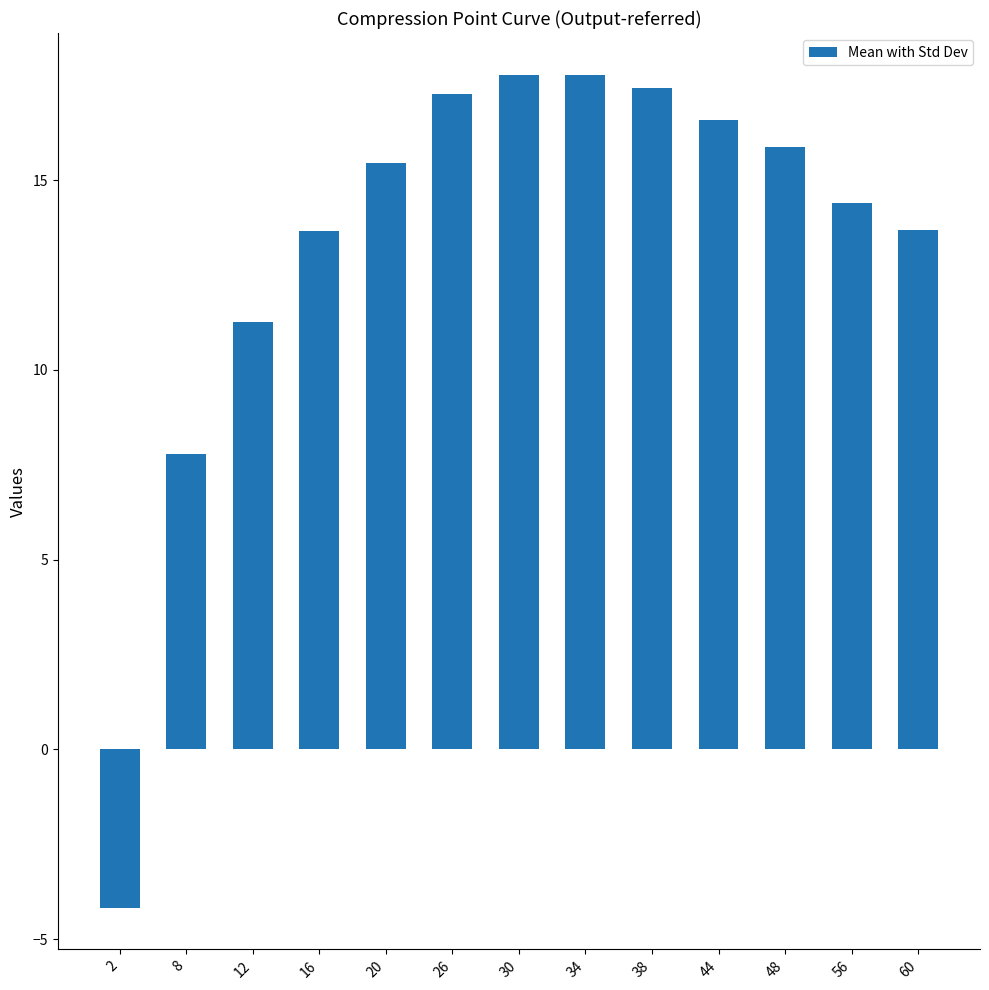

What is the difference between the maximum and minimum values?

22.0